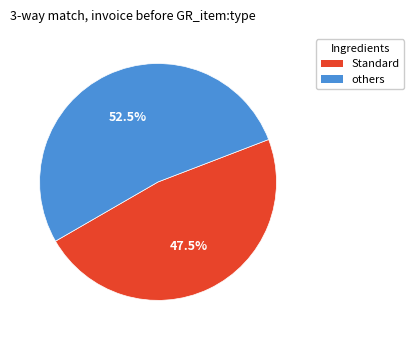

Is there a majority slice in this chart?

Yes